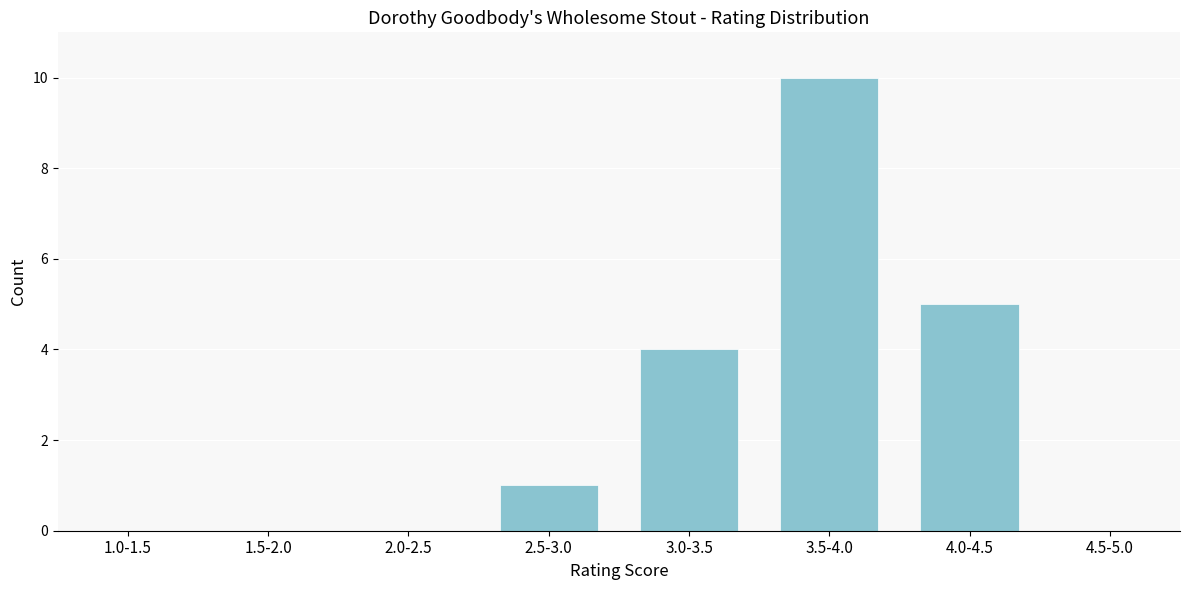

Reading left to right, extract all data points from this chart.

1.0-1.5=0	1.5-2.0=0	2.0-2.5=0	2.5-3.0=1	3.0-3.5=4	3.5-4.0=10	4.0-4.5=5	4.5-5.0=0